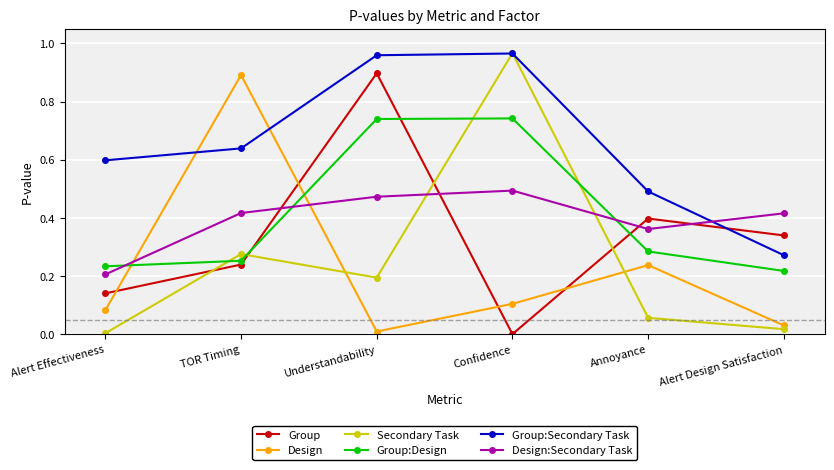

Between TOR Timing and Annoyance, which series saw the biggest shift?

Design